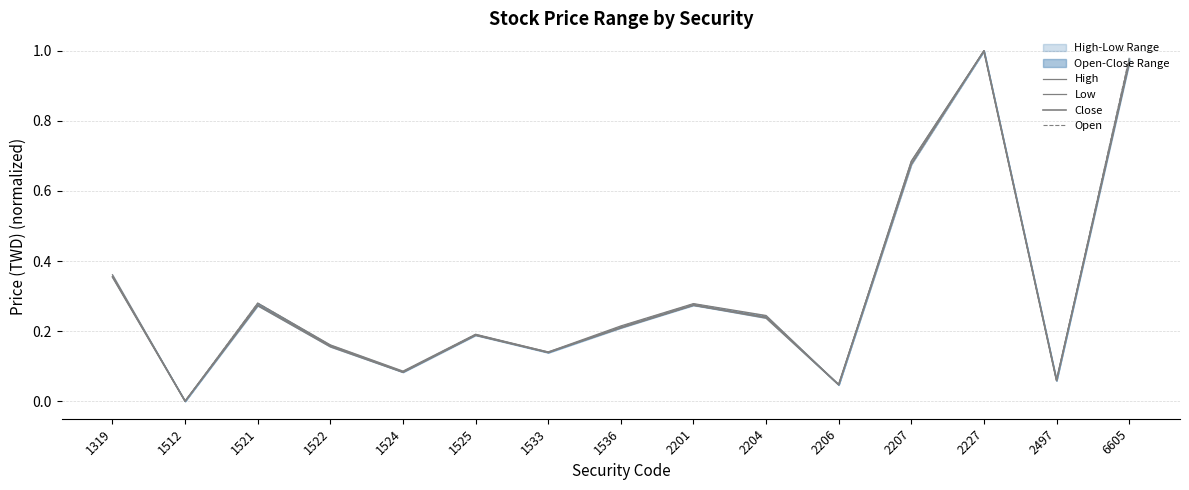

Between 2227 and 1533, which is larger?

2227